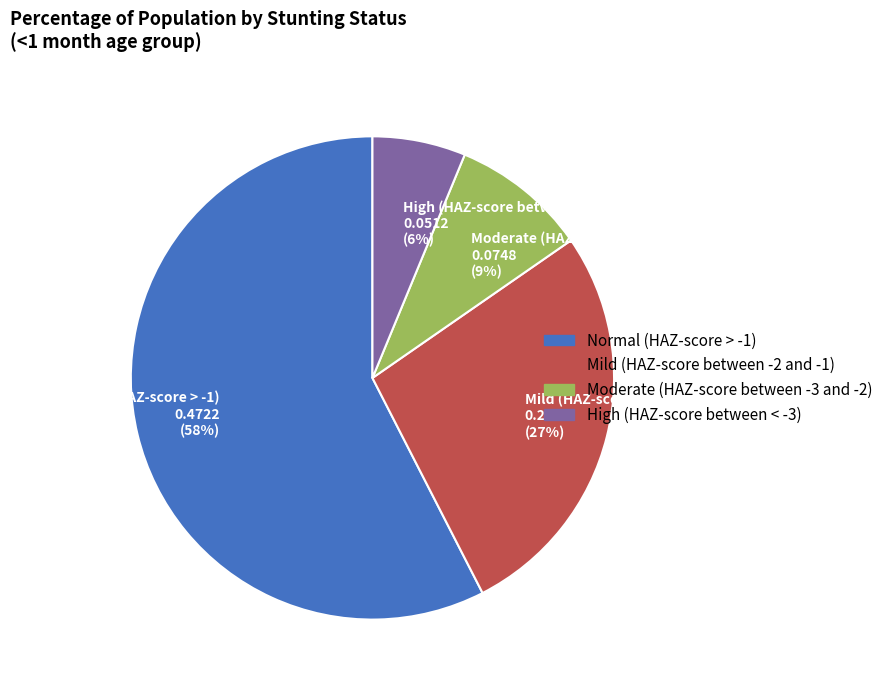

What percentage is the Moderate (HAZ-score between -3 and -2) slice, to the nearest percent?

9%